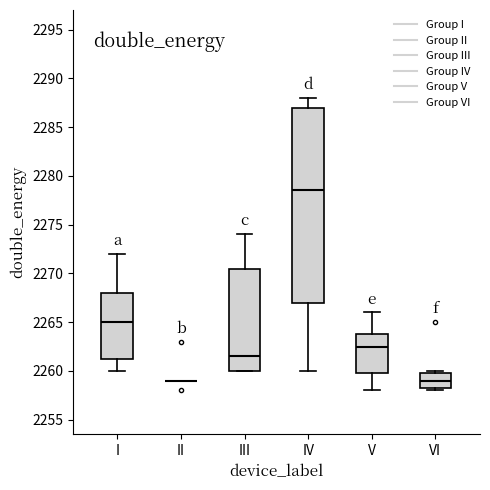

Reading left to right, transcribe this box plot: for each box, give where its median line is, the range the box spans, and where its two whiskers end, as read against the y-axis. The values are not printed on the chart, so give them approximately, as read against the axis.

I: median 2265.0, box 2261.5 to 2268.0, whiskers 2260.0 to 2272.0
II: box collapsed to a line at 2259.0, whiskers 2259.0 to 2259.0
III: median 2261.5, box 2260.0 to 2270.5, whiskers 2260.0 to 2274.0
IV: median 2278.5, box 2267.0 to 2287.0, whiskers 2260.0 to 2288.0
V: median 2262.5, box 2260.0 to 2264.0, whiskers 2258.0 to 2266.0
VI: median 2259.0, box 2258.5 to 2260.0, whiskers 2258.0 to 2260.0 (just above the box's upper edge)